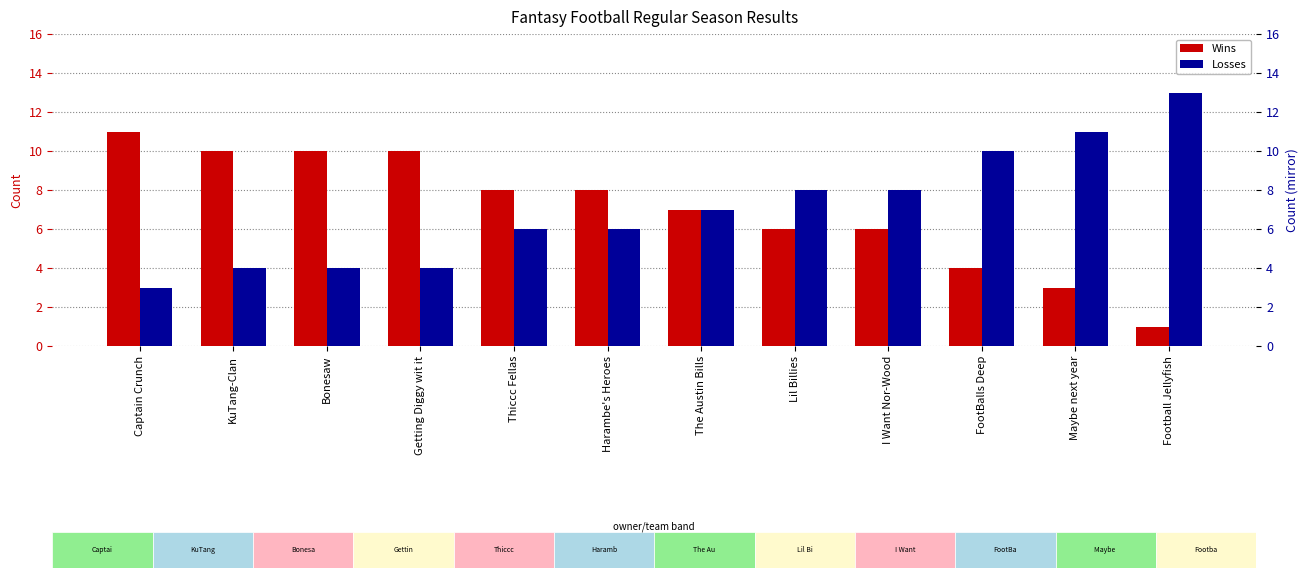

What is the label of the 2nd bar from the left?

KuTang-Clan